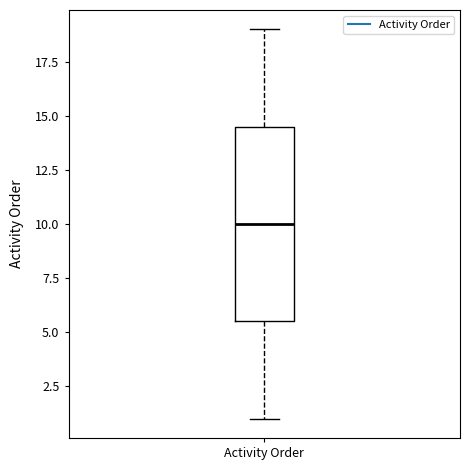

Transcribe this box plot: give where the median line is, the range the box spans, and where the two whiskers end, as read against the y-axis. The values are not printed on the chart, so give them approximately, as read against the axis.

median 10.0, box 5.5 to 14.5, whiskers 1.0 to 19.0